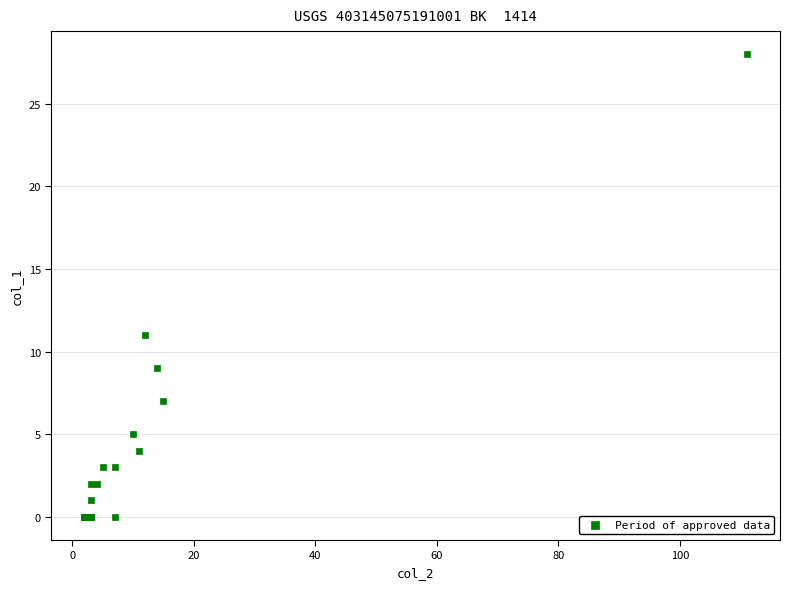

What Y value in the scatter plot is closest to 14?

11